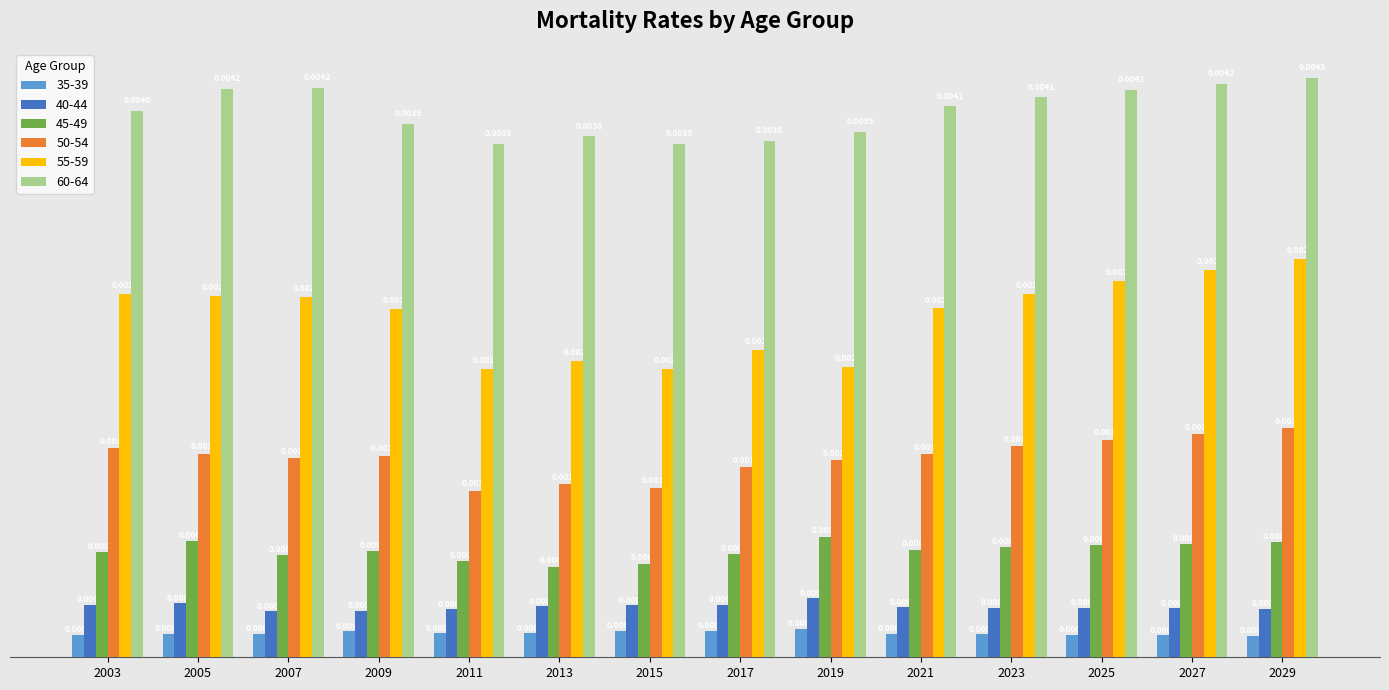

Rank the series at 2025 from lowest to highest value.

35-39, 40-44, 45-49, 50-54, 55-59, 60-64